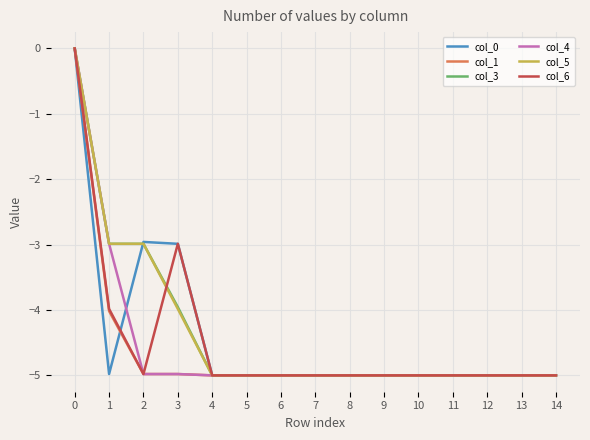

The value of col_0 at 7 is -9.0. True or false?

False